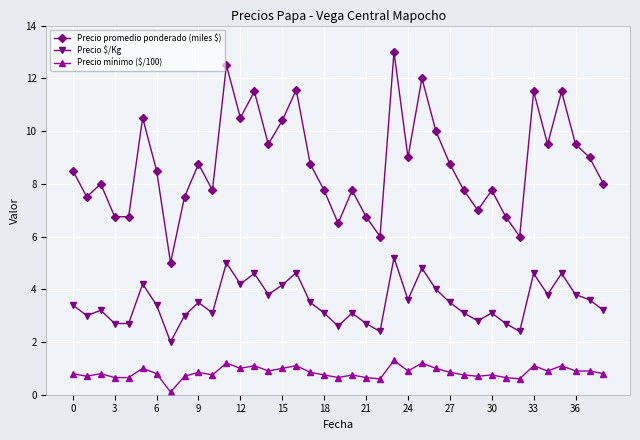

Which series has the widest spread of values?

Precio promedio ponderado (miles $)